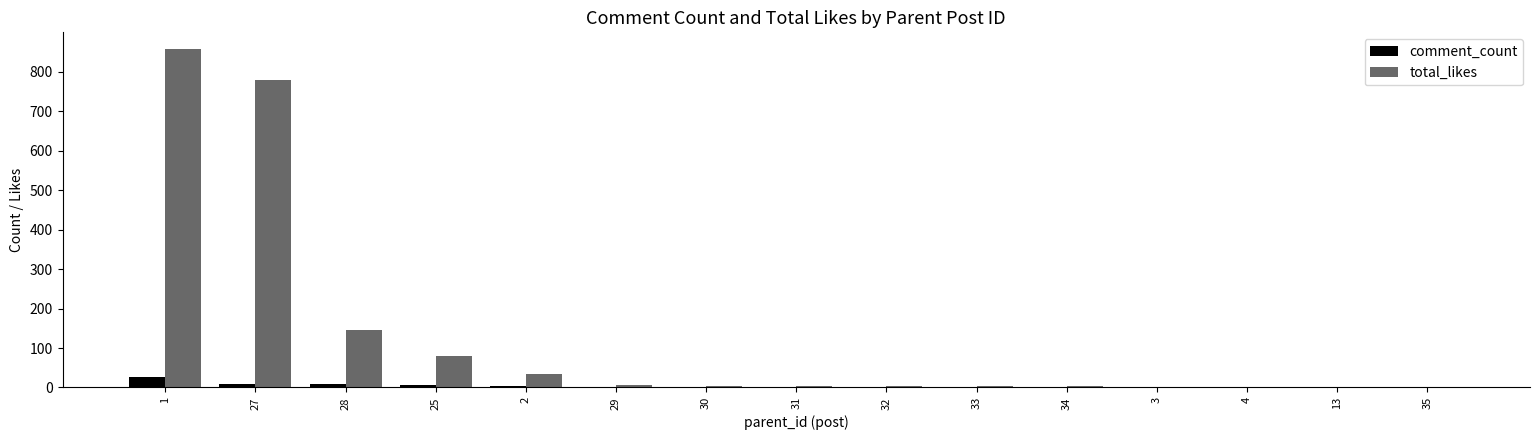

Is it true that total_likes equals 1 at 13?

True